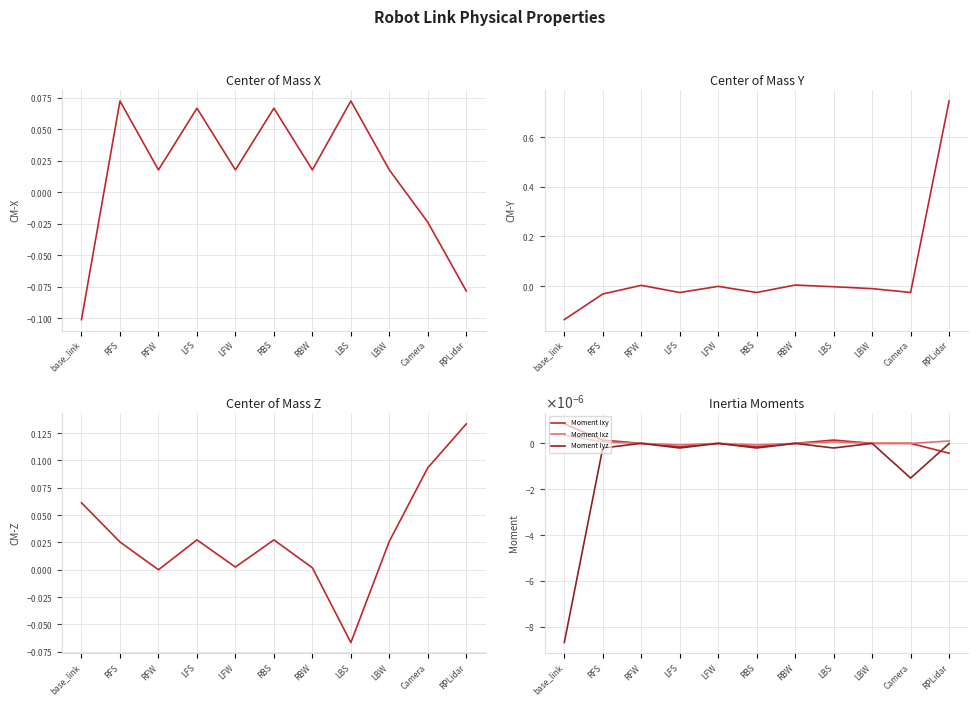

At which label does Center of Mass Z reach its minimum?

LBS